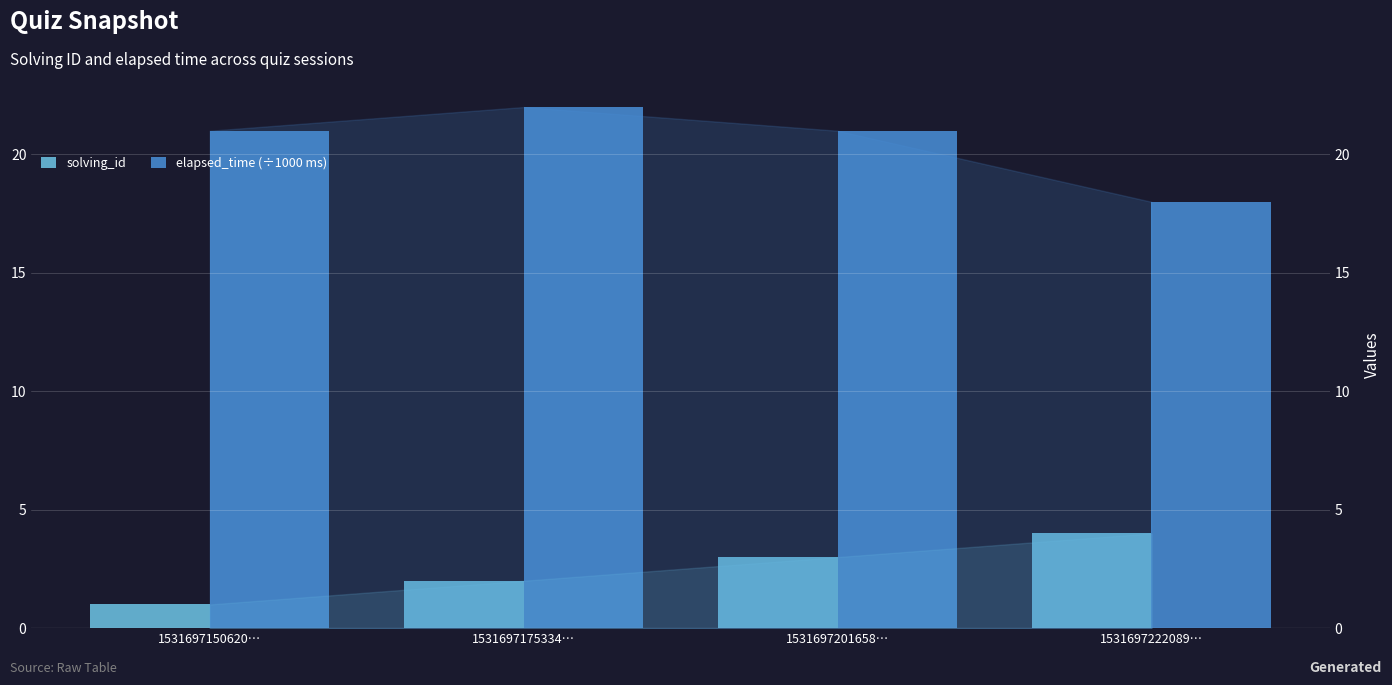

How many data points in solving_id are less than 3?

2